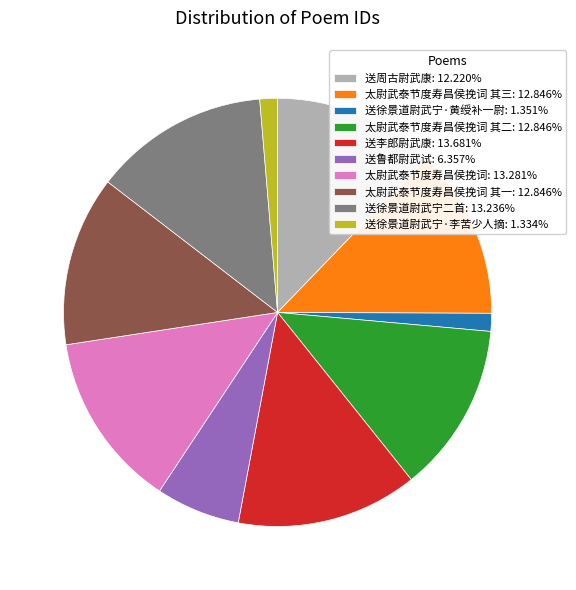

Is the sum of 太尉武泰节度寿昌侯挽词 其二: 12.846% and 送徐景道尉武宁·李苦少人摘: 1.334% greater than half?

No